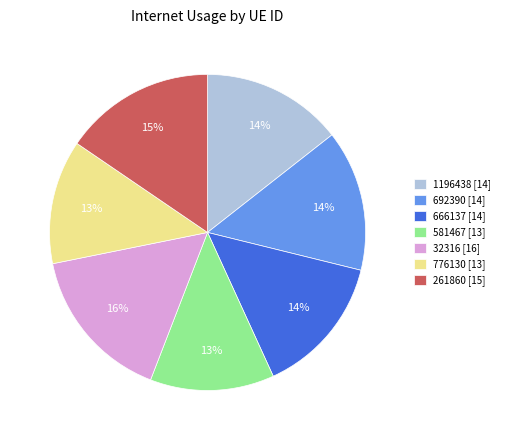

The 776130 [13] slice represents 13% of the pie. True or false?

True